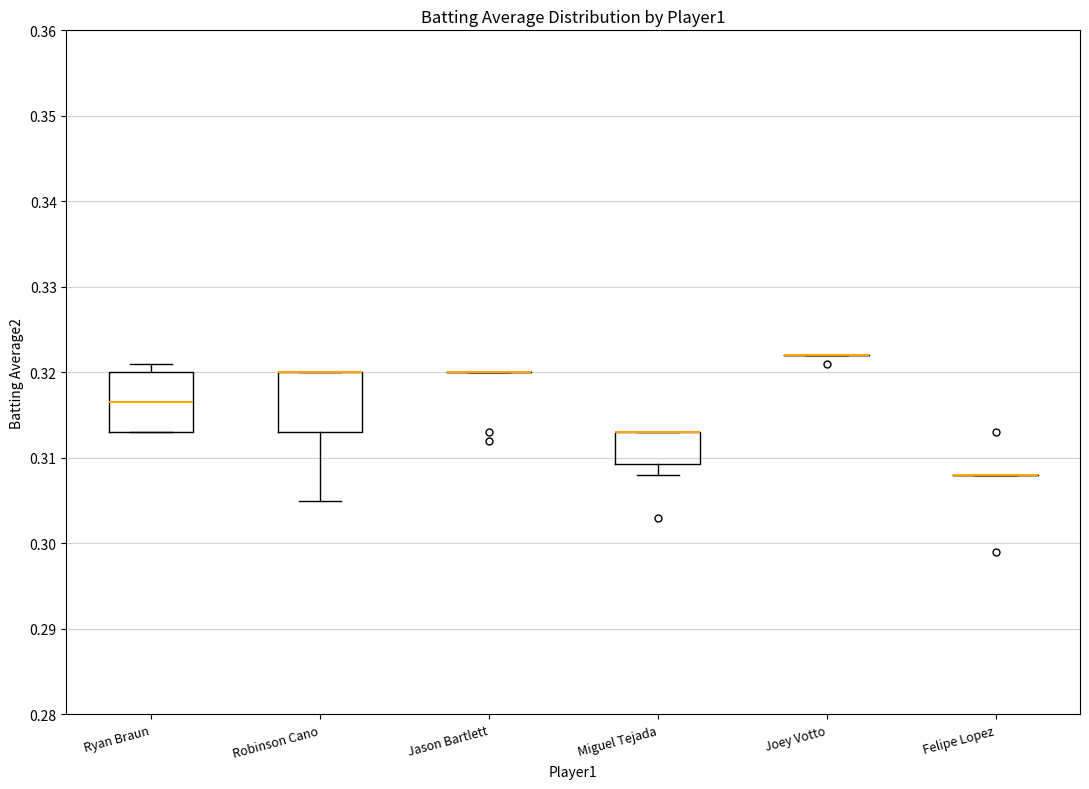

Reading left to right, read every box against the y-axis: the position of its median line, the range the box covers, and the ends of its whiskers. The values are not printed on the chart, so give them approximately, as read against the axis.

Ryan Braun: median 0.317, box 0.313 to 0.320, whiskers 0.313 to 0.321
Robinson Cano: median 0.320 (drawn on the box's upper edge), box 0.313 to 0.320, whiskers 0.305 to 0.320
Jason Bartlett: box collapsed to a line at 0.320, whiskers 0.320 to 0.320
Miguel Tejada: median 0.313 (drawn on the box's upper edge), box 0.309 to 0.313, whiskers 0.308 to 0.313
Joey Votto: box collapsed to a line at 0.322, whiskers 0.322 to 0.322
Felipe Lopez: box collapsed to a line at 0.308, whiskers 0.308 to 0.308